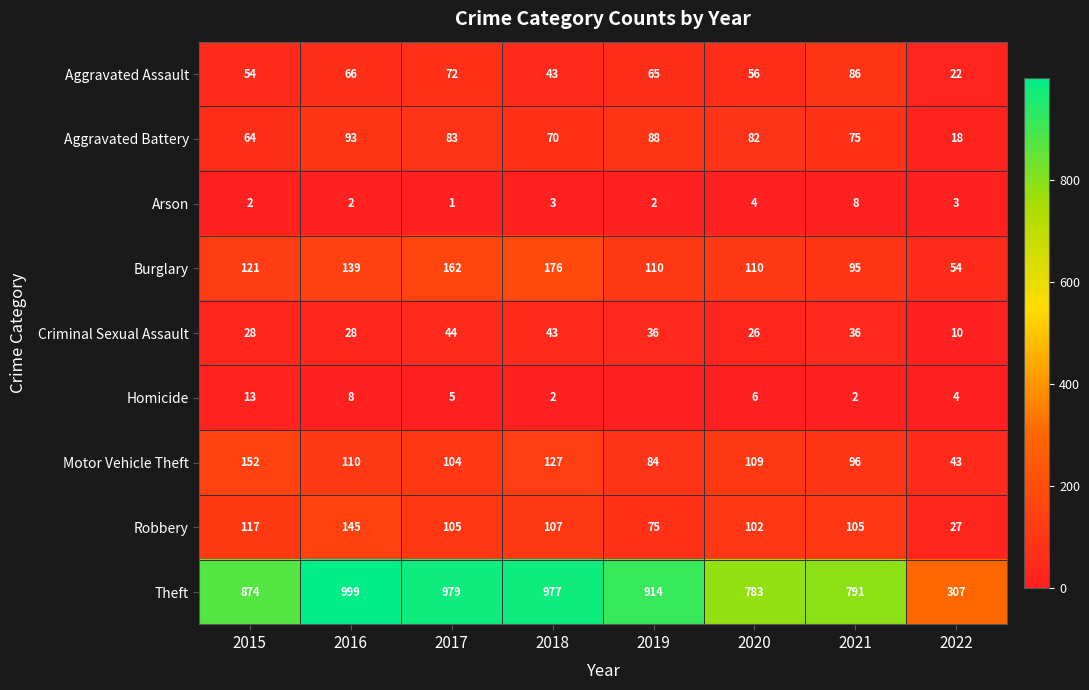

What is the minimum value for Aggravated Battery?

18